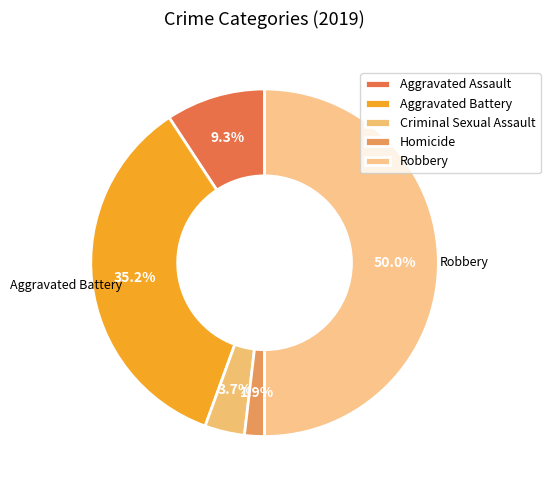

Does Criminal Sexual Assault represent more than half of the total?

No